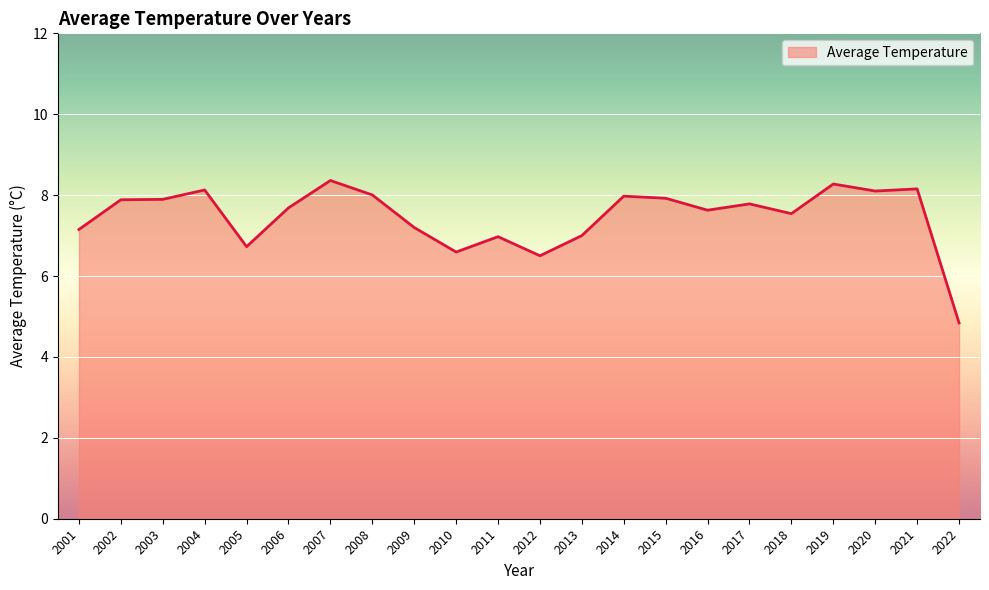

At which label does the data first exceed 7?

2001